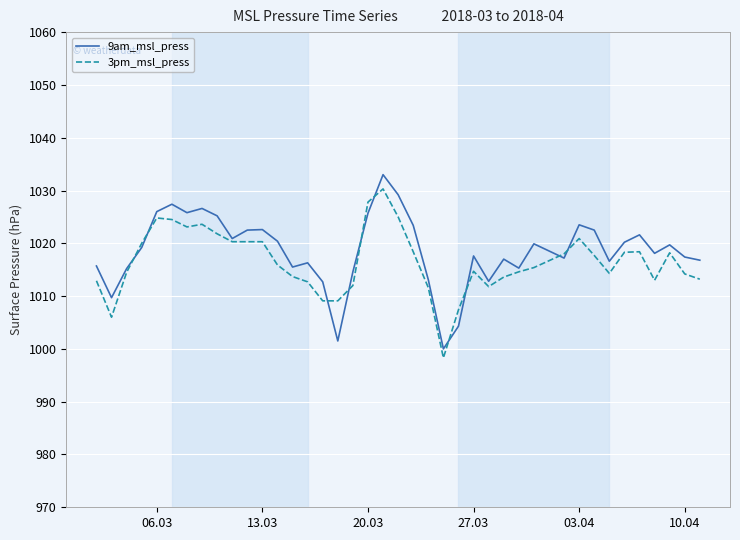

What is the highest value of the 9am_msl_press series?

1033.0